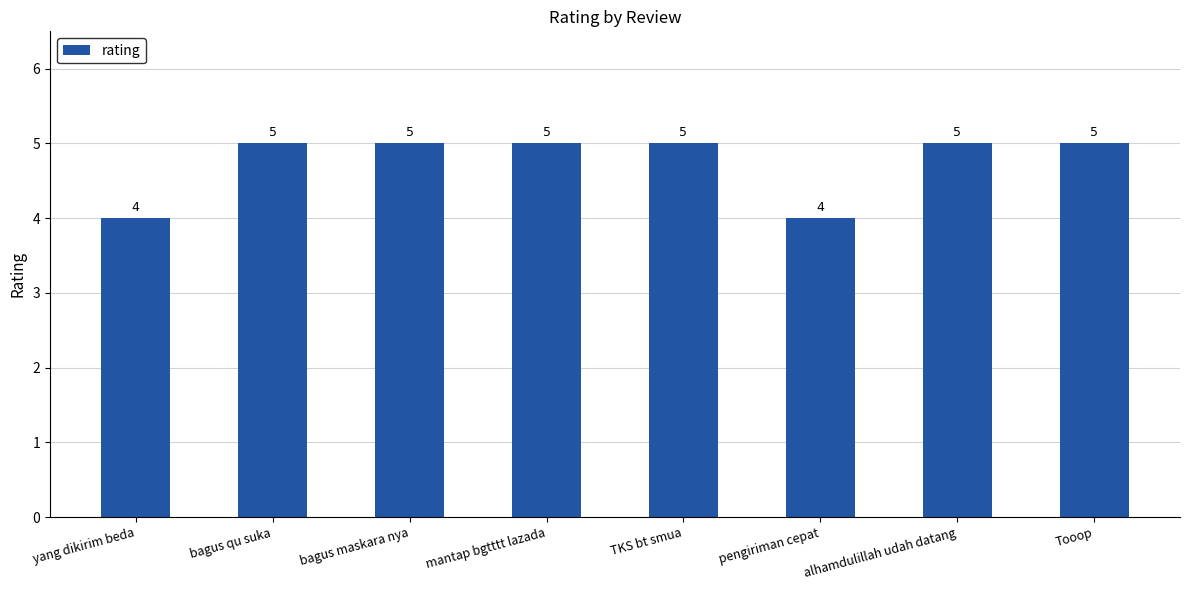

What is the label of the 4th bar from the right?

TKS bt smua